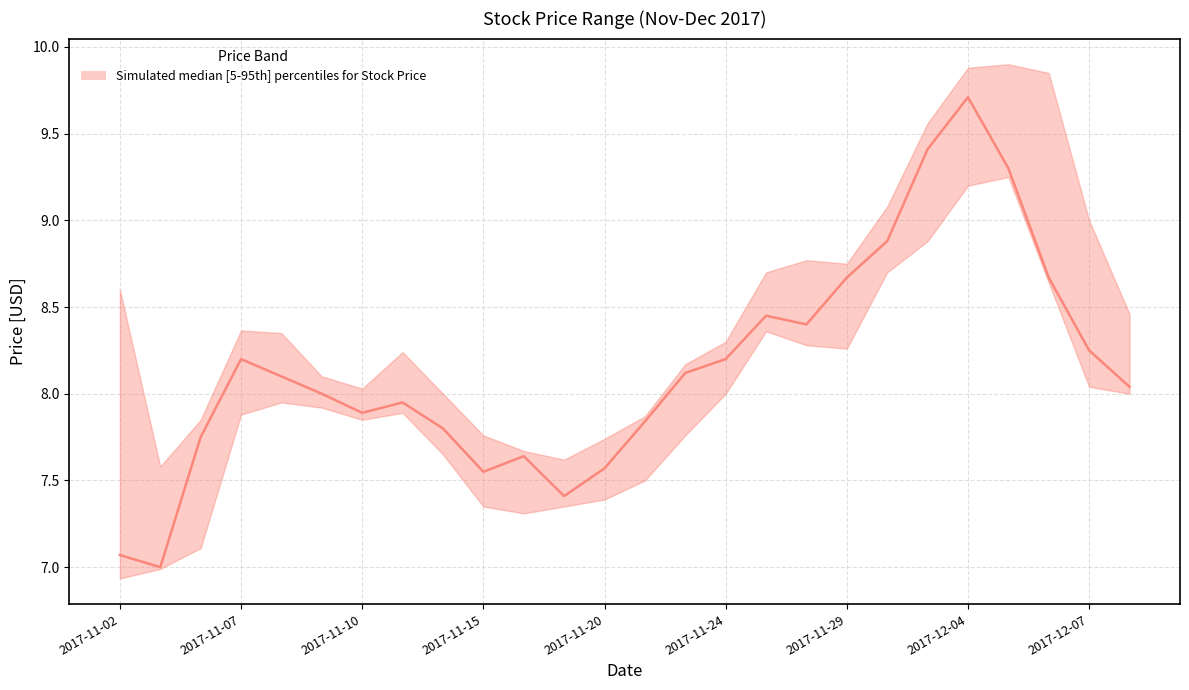

The value at 10 is 7.6. True or false?

True